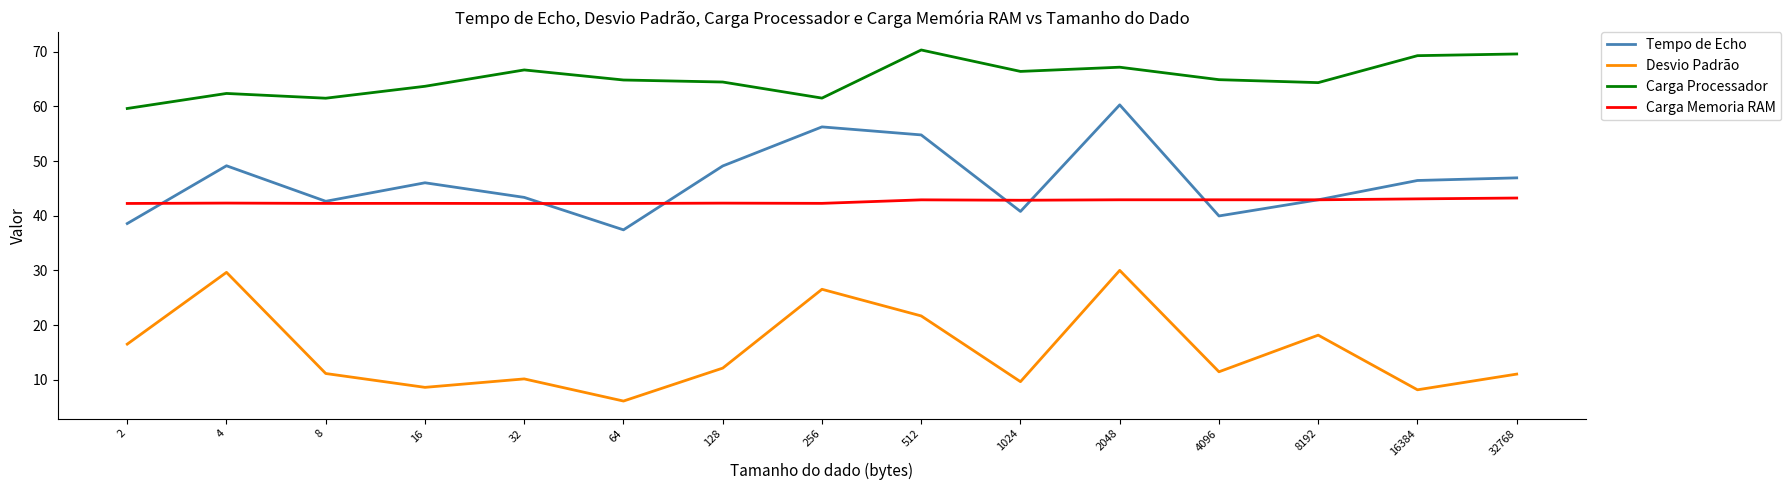

The value of Tempo de Echo at 32768 is 27.7. True or false?

False